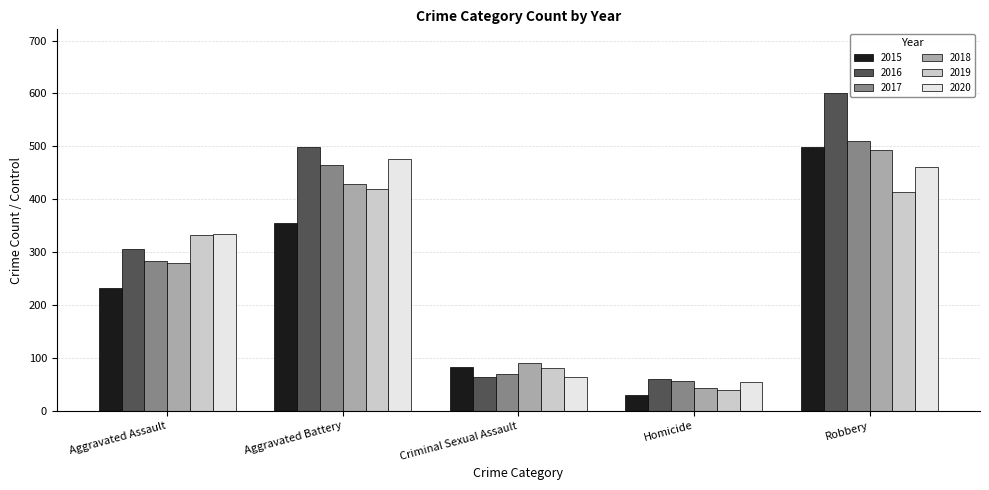

At which category is the sum across all series the highest?

Robbery